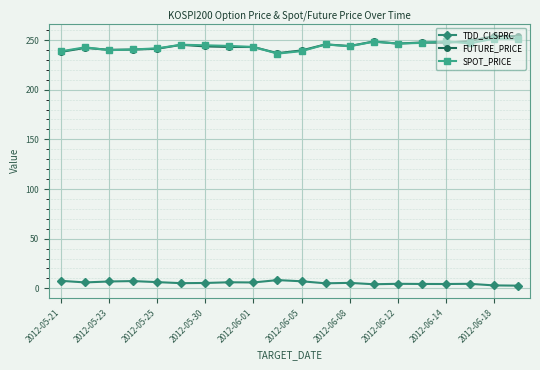

How many lines are shown in the chart?

3